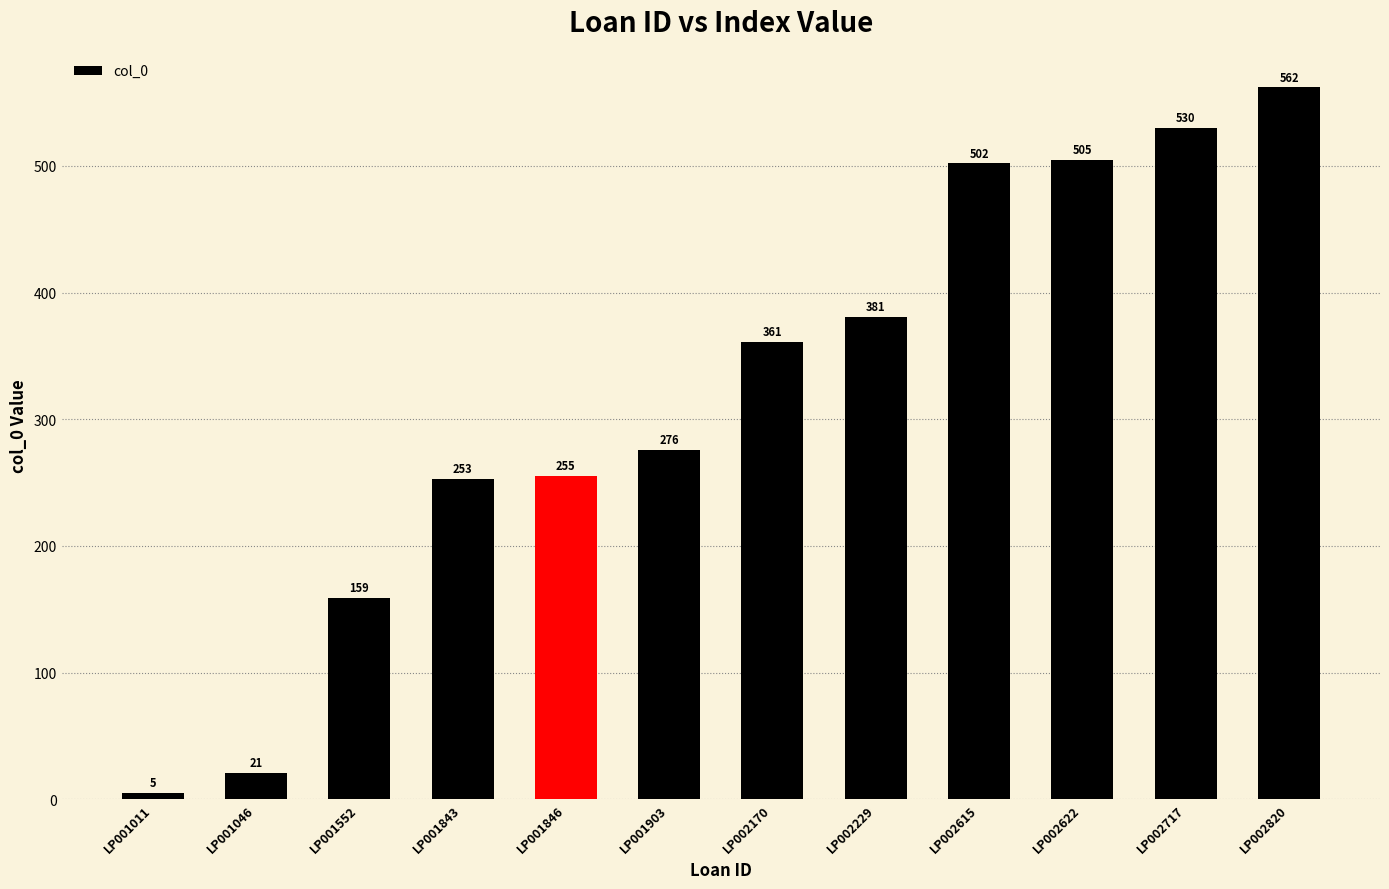

Reading left to right, transcribe all the data shown in this chart.

5	21	159	253	255	276	361	381	502	505	530	562